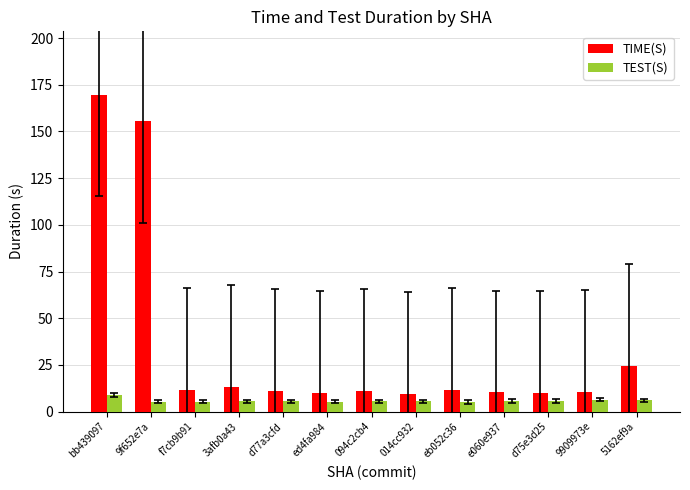

What is the lowest value of the TEST(S) series?

5.1